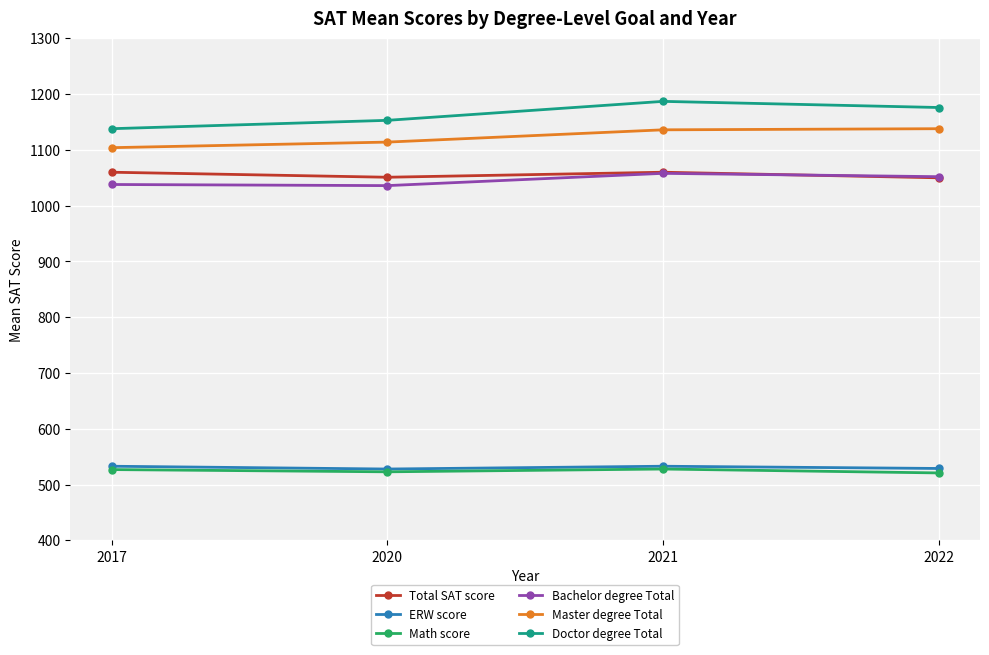

What is the greatest value displayed?

1187